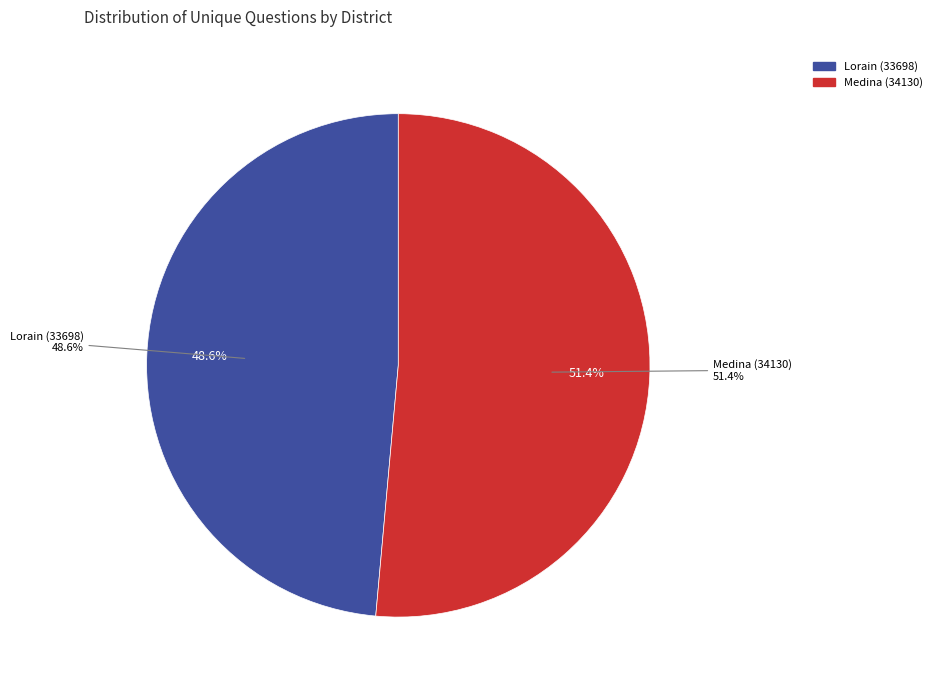

How much of the chart is everything except Lorain (33698)?

51.4%